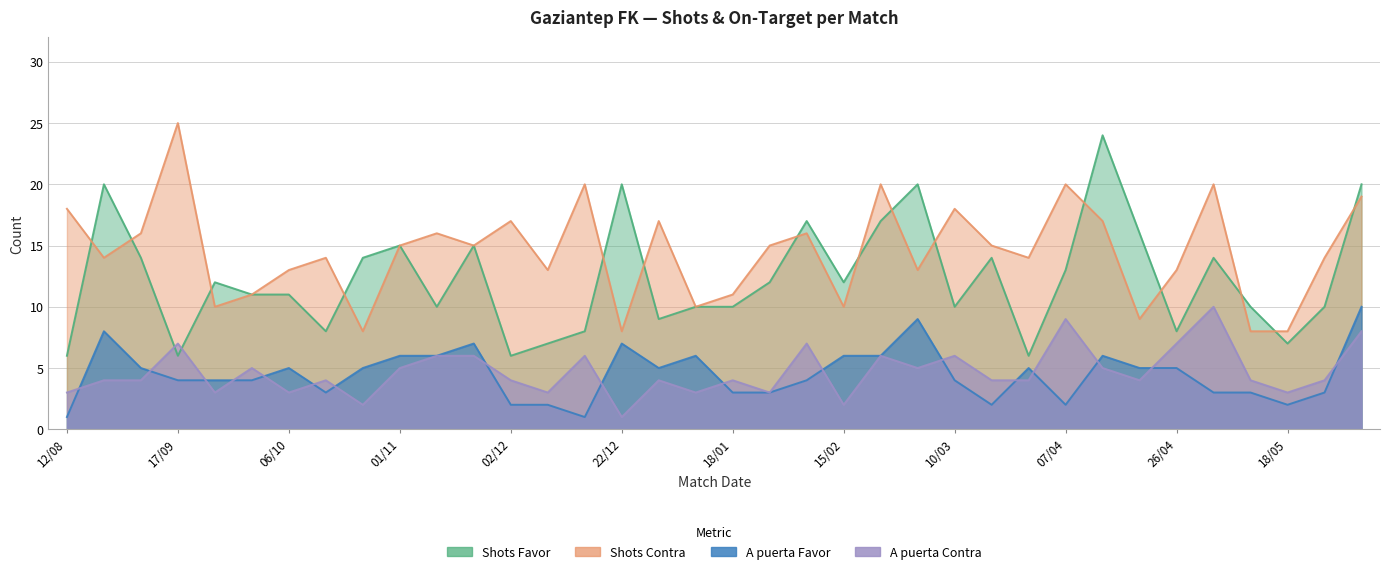

What is the total value across all series at 27/10?

29